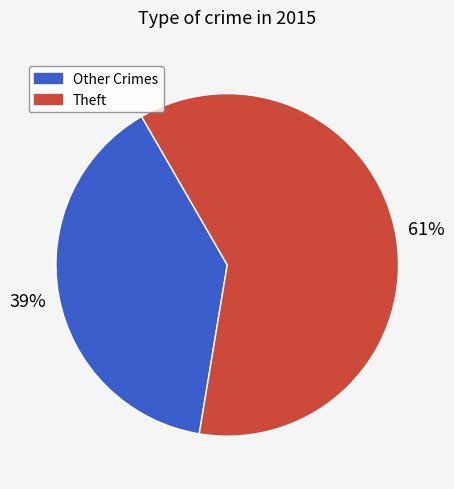

Count the number of slices in the pie.

2